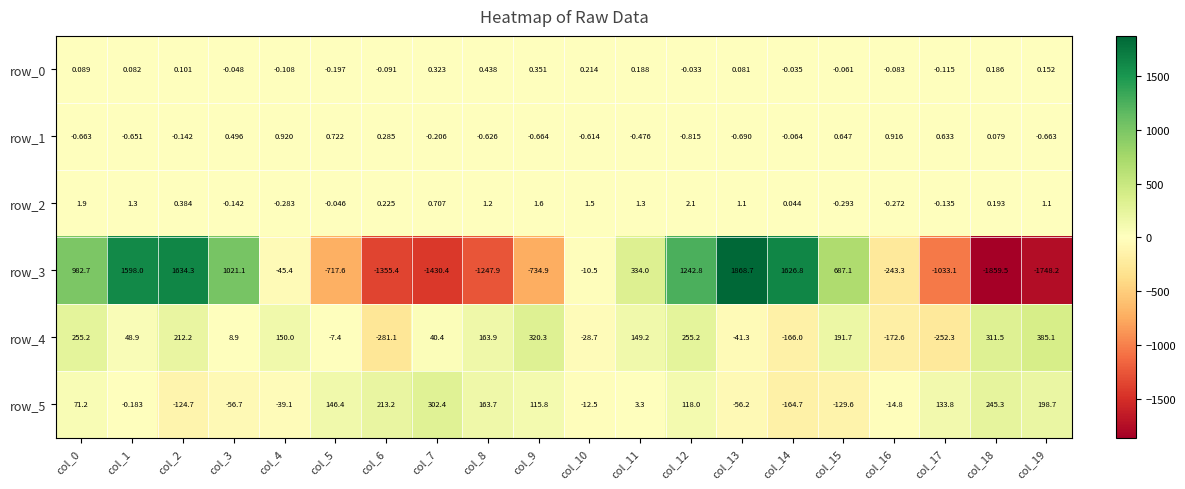

What is the spread (max minus min) of values at col_5?

864.0